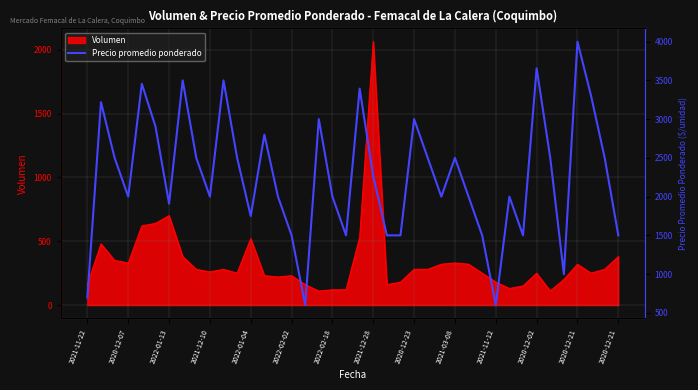

Does the chart display data point markers on the line(s)?

No